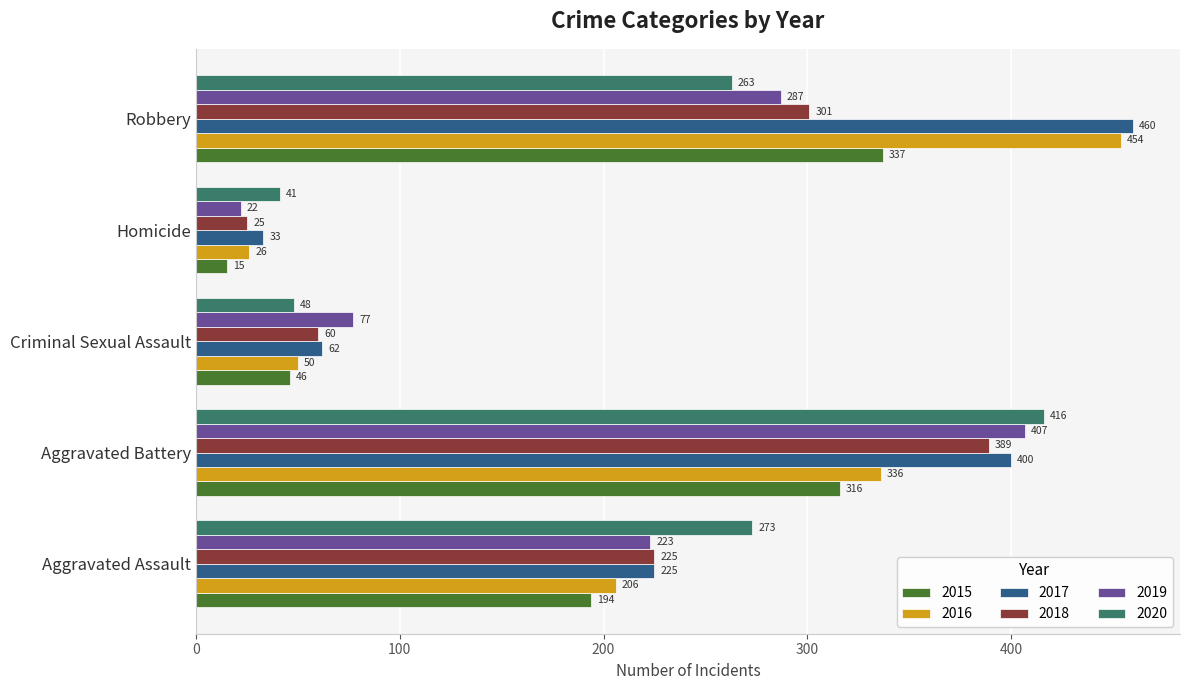

Rank the series at Homicide from highest to lowest value.

2020, 2017, 2016, 2018, 2019, 2015